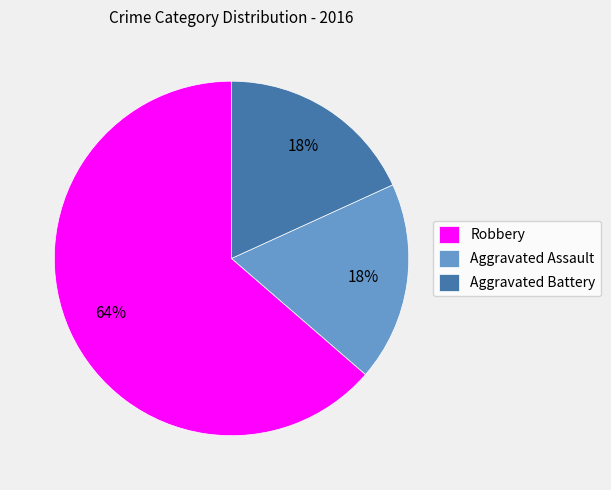

How many slices are in this pie chart?

3